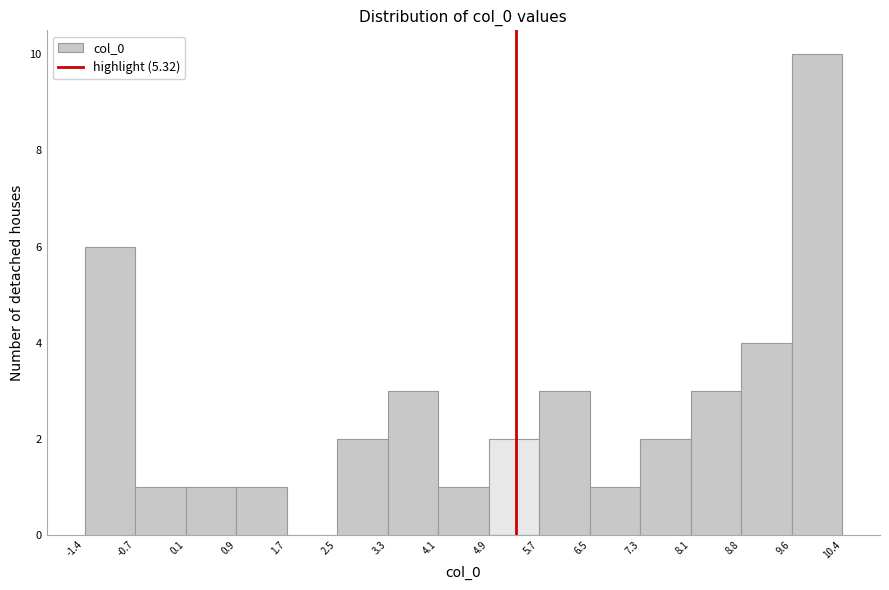

Over which range of the x-axis is the bar tallest?

9.6 to 10.4